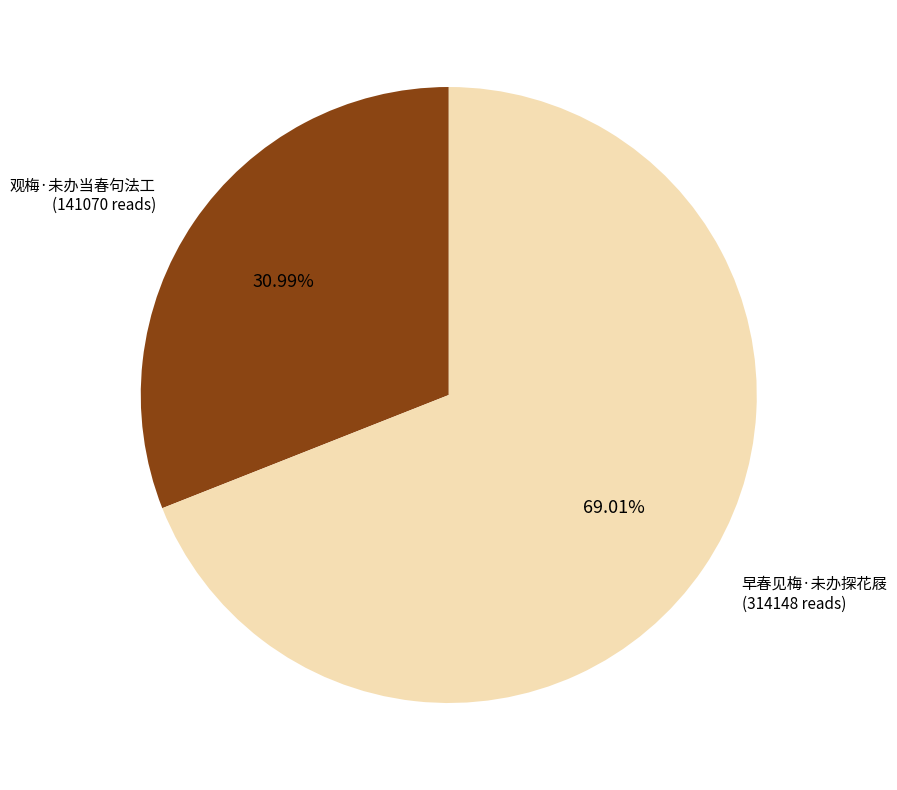

What is the majority slice?

早春见梅·未办探花屐